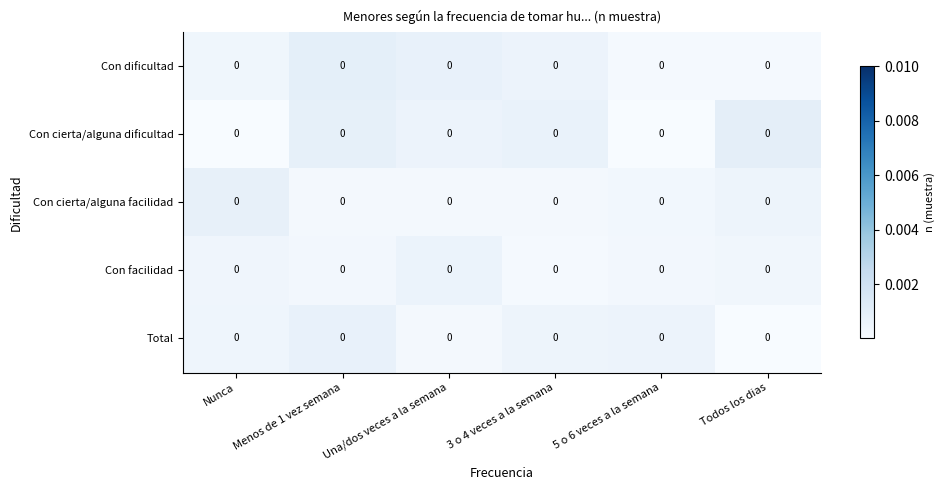

How many data points does each series have?

6